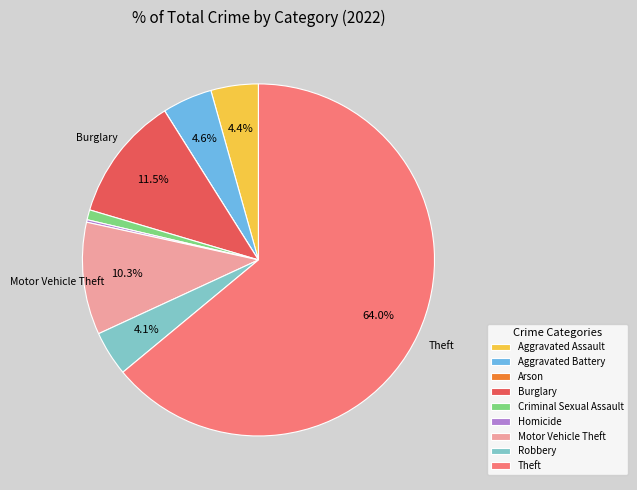

Is the sum of Criminal Sexual Assault and Aggravated Battery greater than half?

No